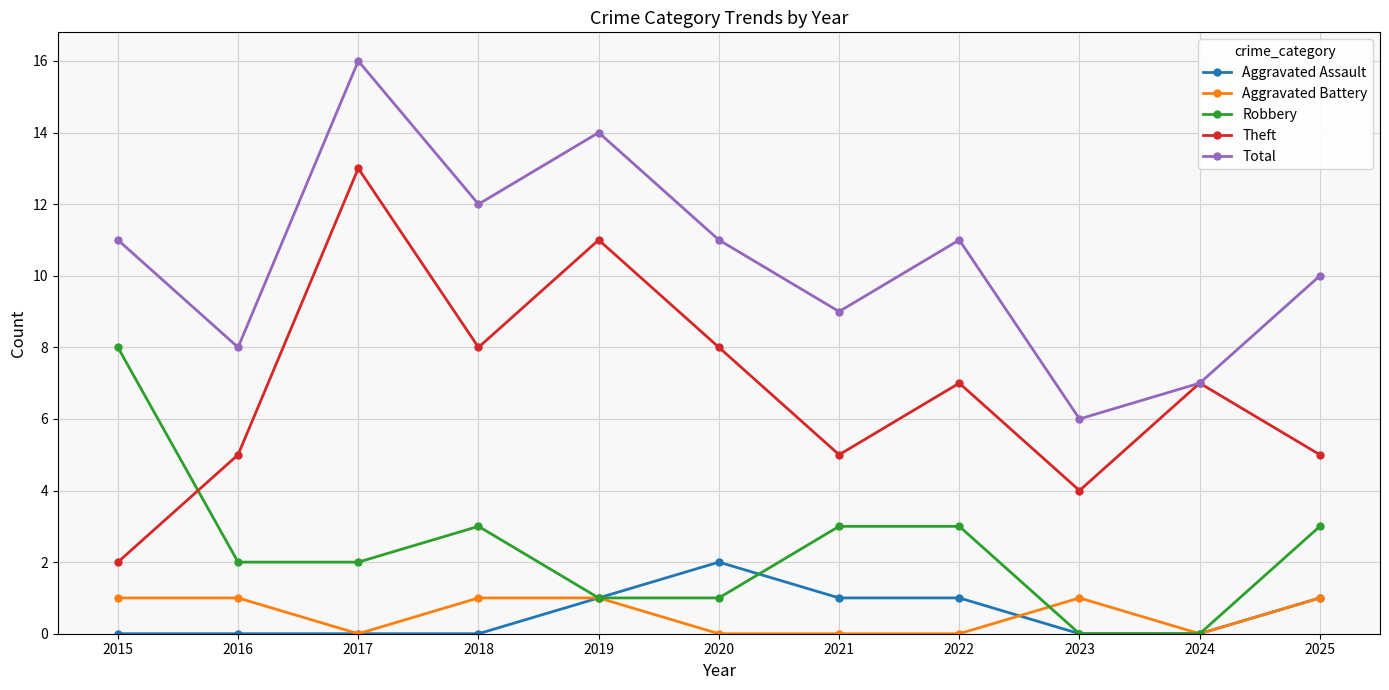

Reading left to right, extract all data points from this chart.

Aggravated Assault: 0	0	0	0	1	2	1	1	0	0	1
Aggravated Battery: 1	1	0	1	1	0	0	0	1	0	1
Robbery: 8	2	2	3	1	1	3	3	0	0	3
Theft: 2	5	13	8	11	8	5	7	4	7	5
Total: 11	8	16	12	14	11	9	11	6	7	10